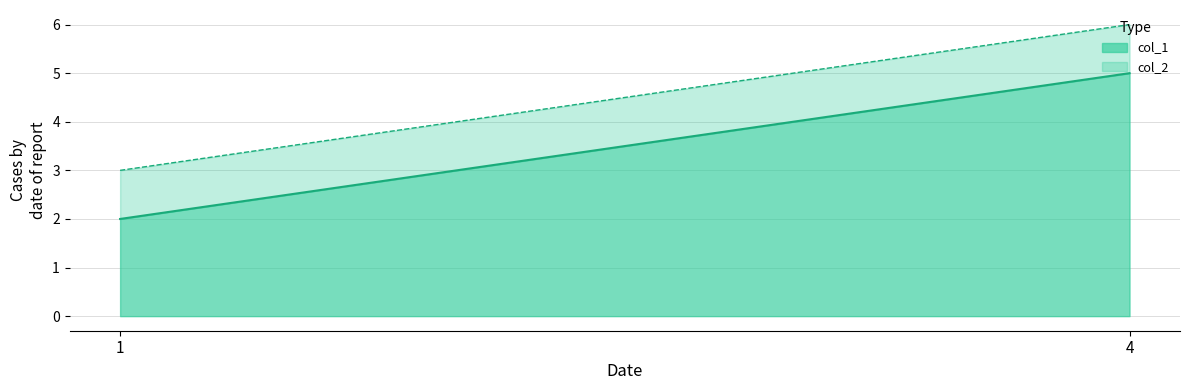

Is the value of col_1 at 4 greater than the value of col_2 at 4?

No